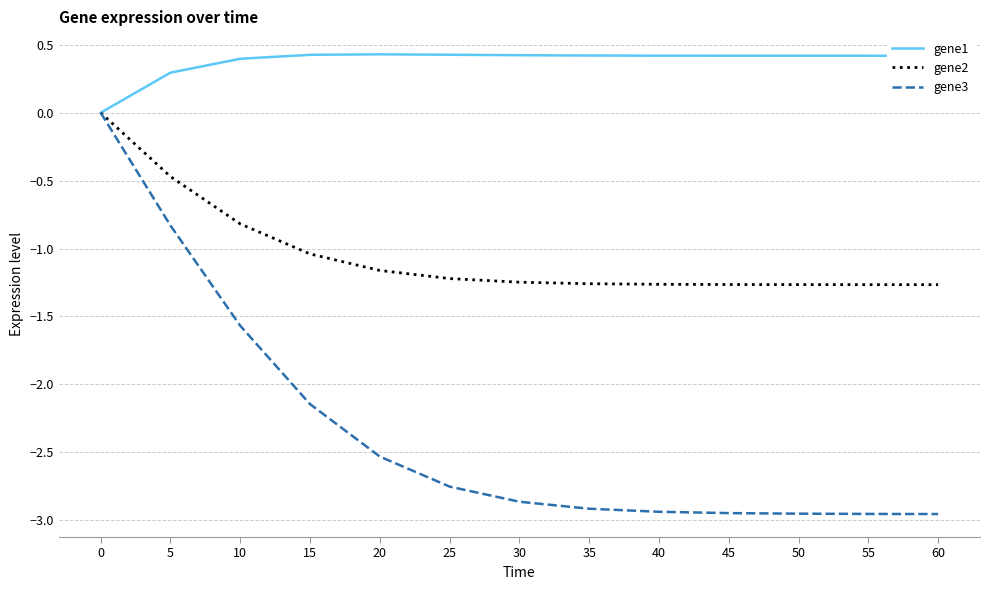

Is this an area chart (filled region under the line)?

No